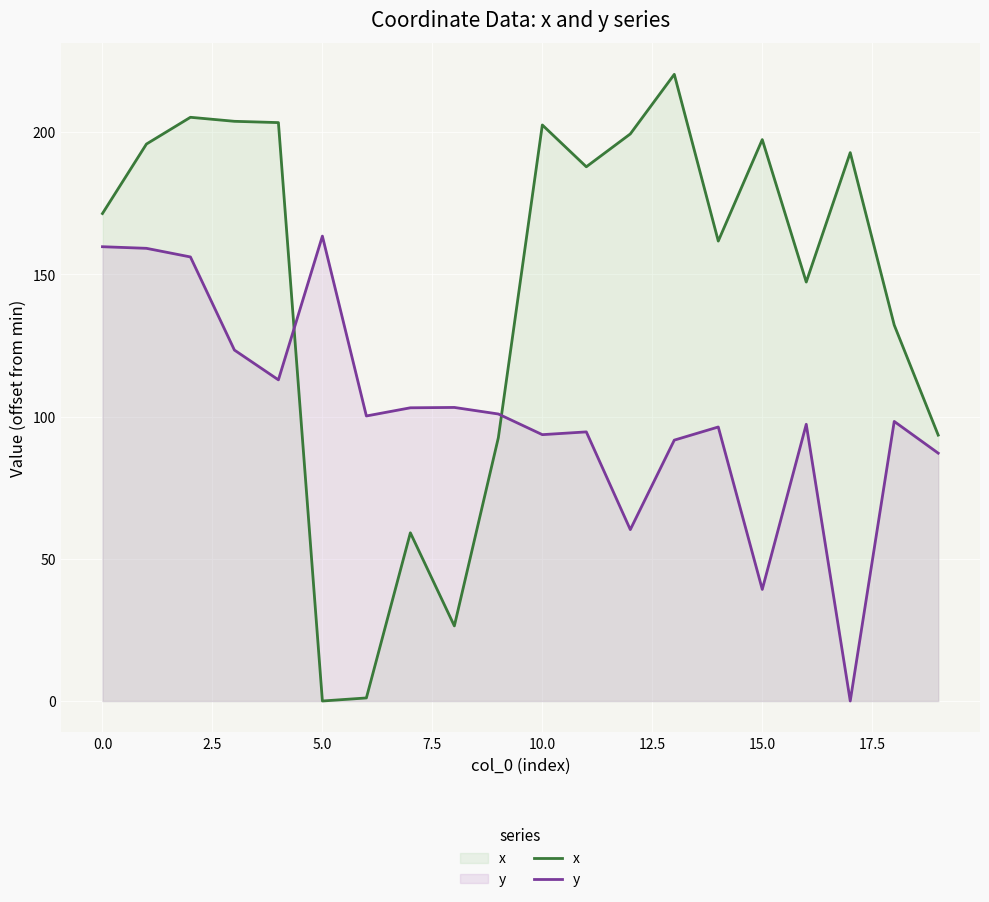

Which series ends up on top after the final intersection of y and x?

x